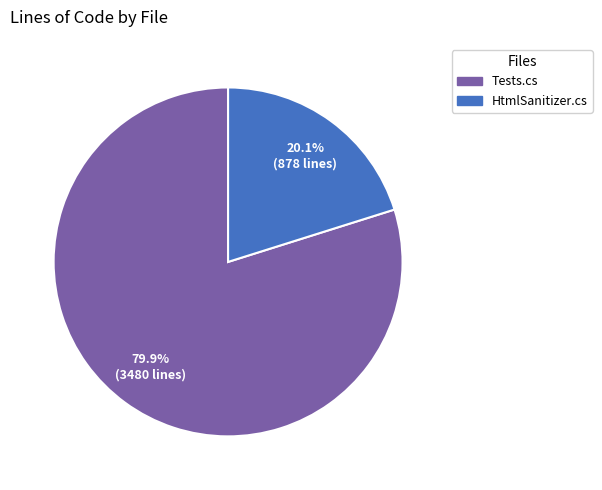

Rank the categories by value from lowest to highest.

HtmlSanitizer.cs, Tests.cs